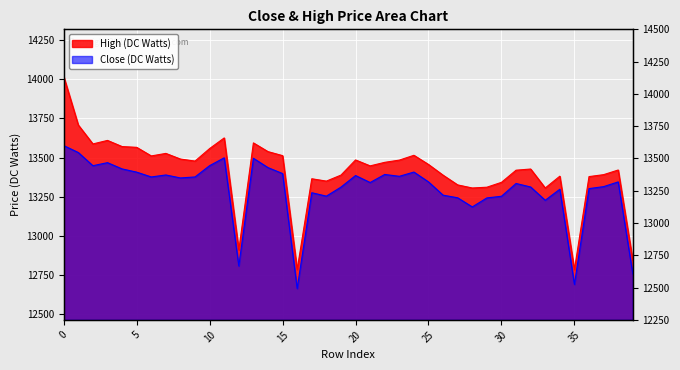

What are all the series names shown in the legend?

High (DC Watts), Close (DC Watts)